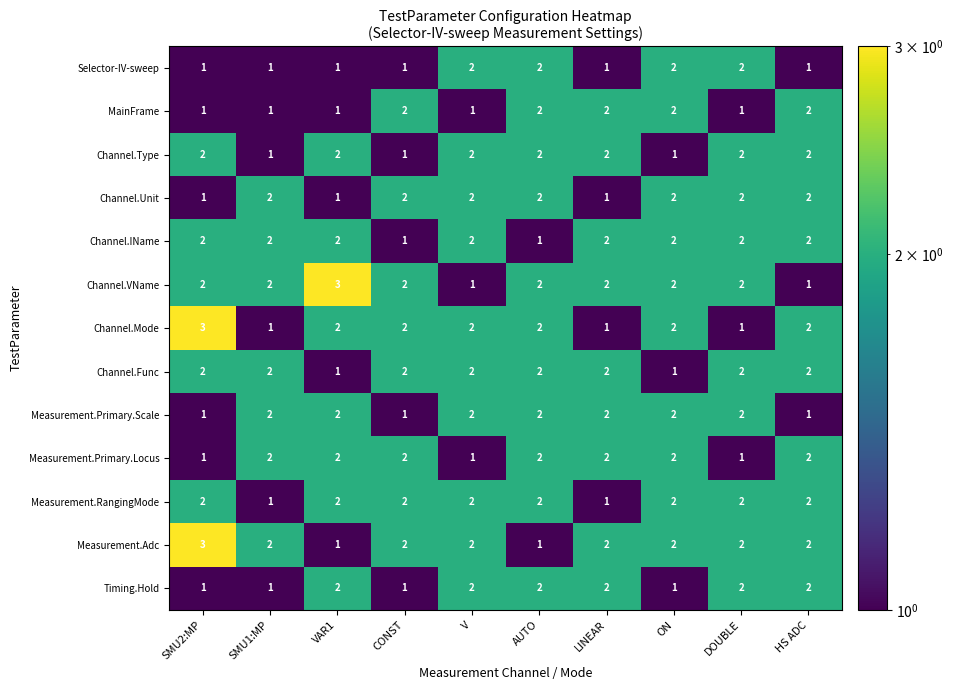

At which label does Measurement.Adc reach its peak?

SMU2:MP